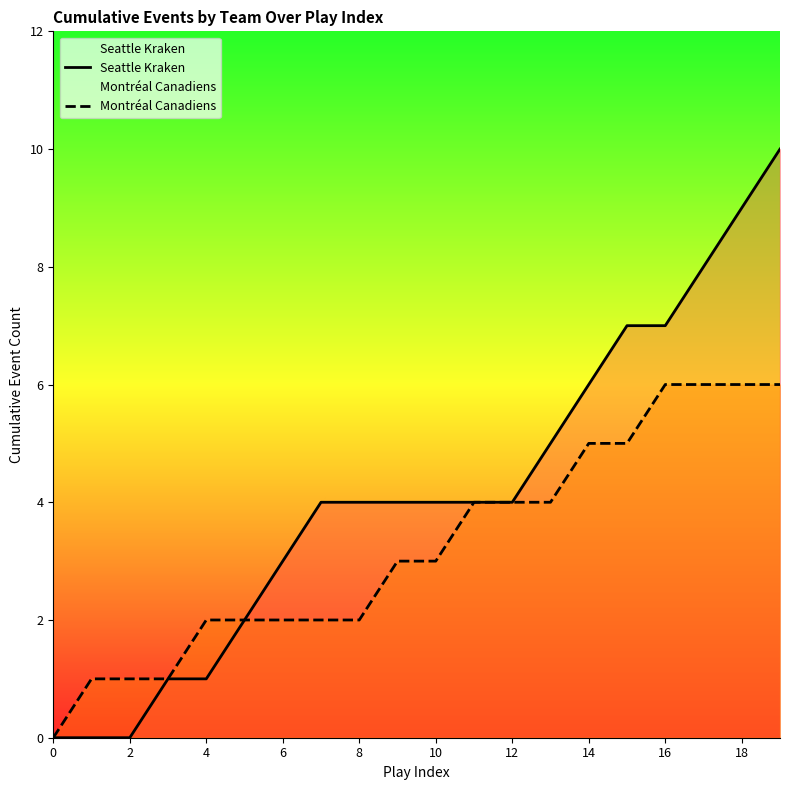

What is the average value of the Montréal Canadiens series?

3